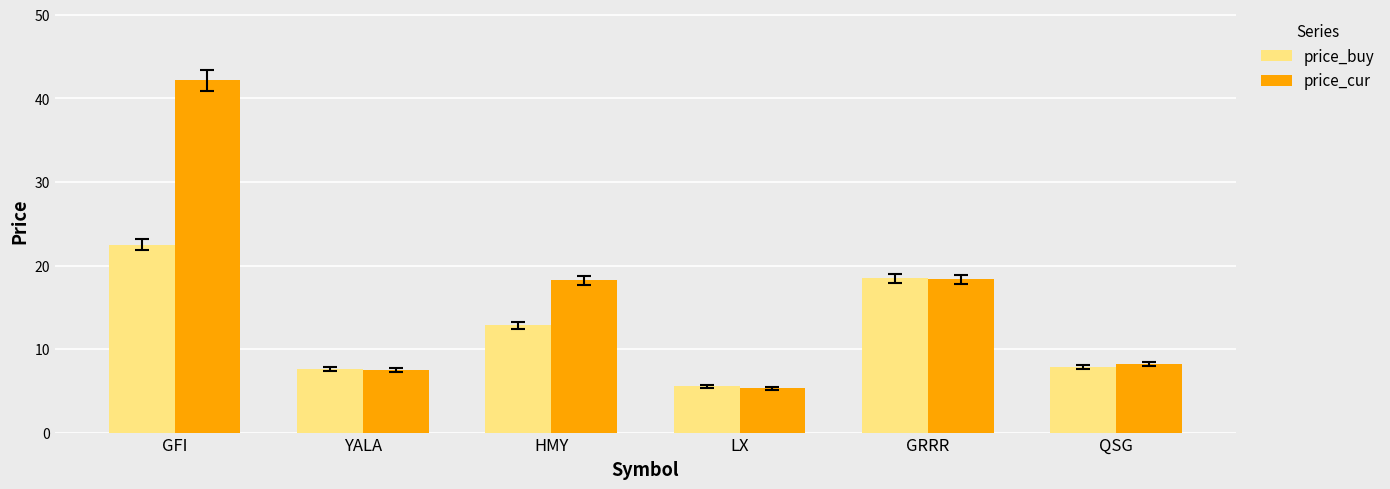

What is the label of the 1st bar from the right?

QSG